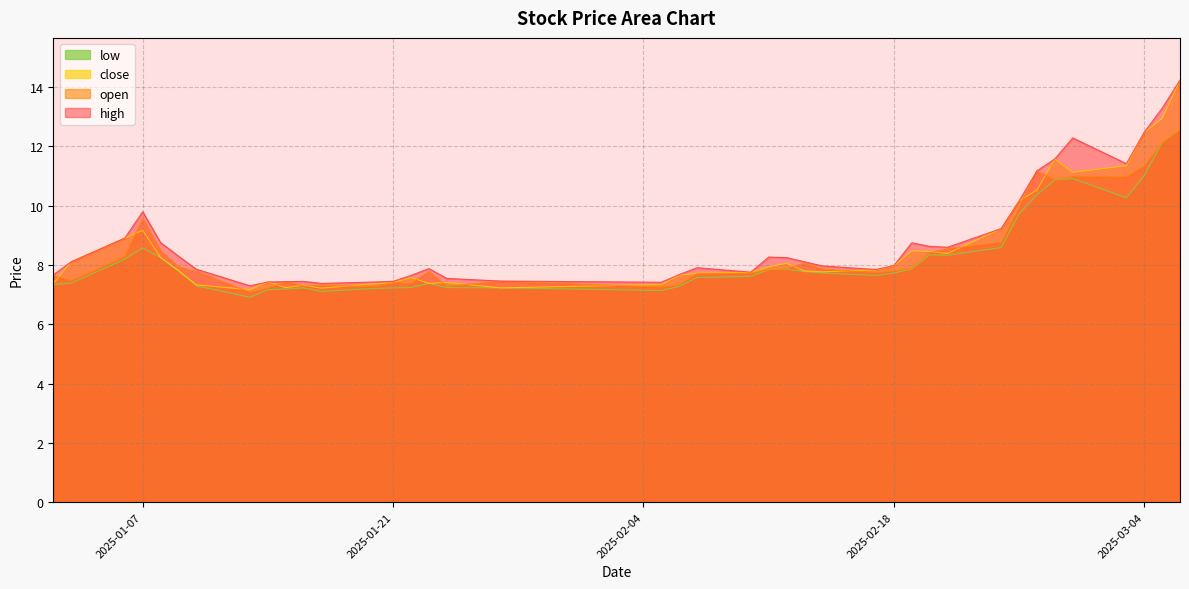

True or false: high and close cross at least once.

False